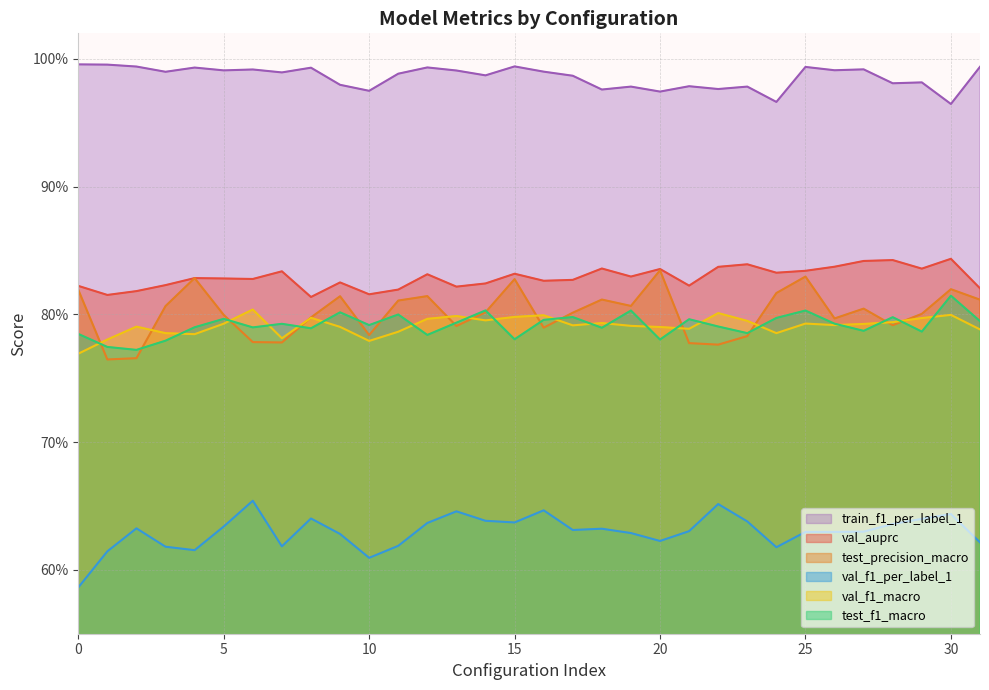

True or false: val_f1_per_label_1 and val_auprc intersect in this chart.

False